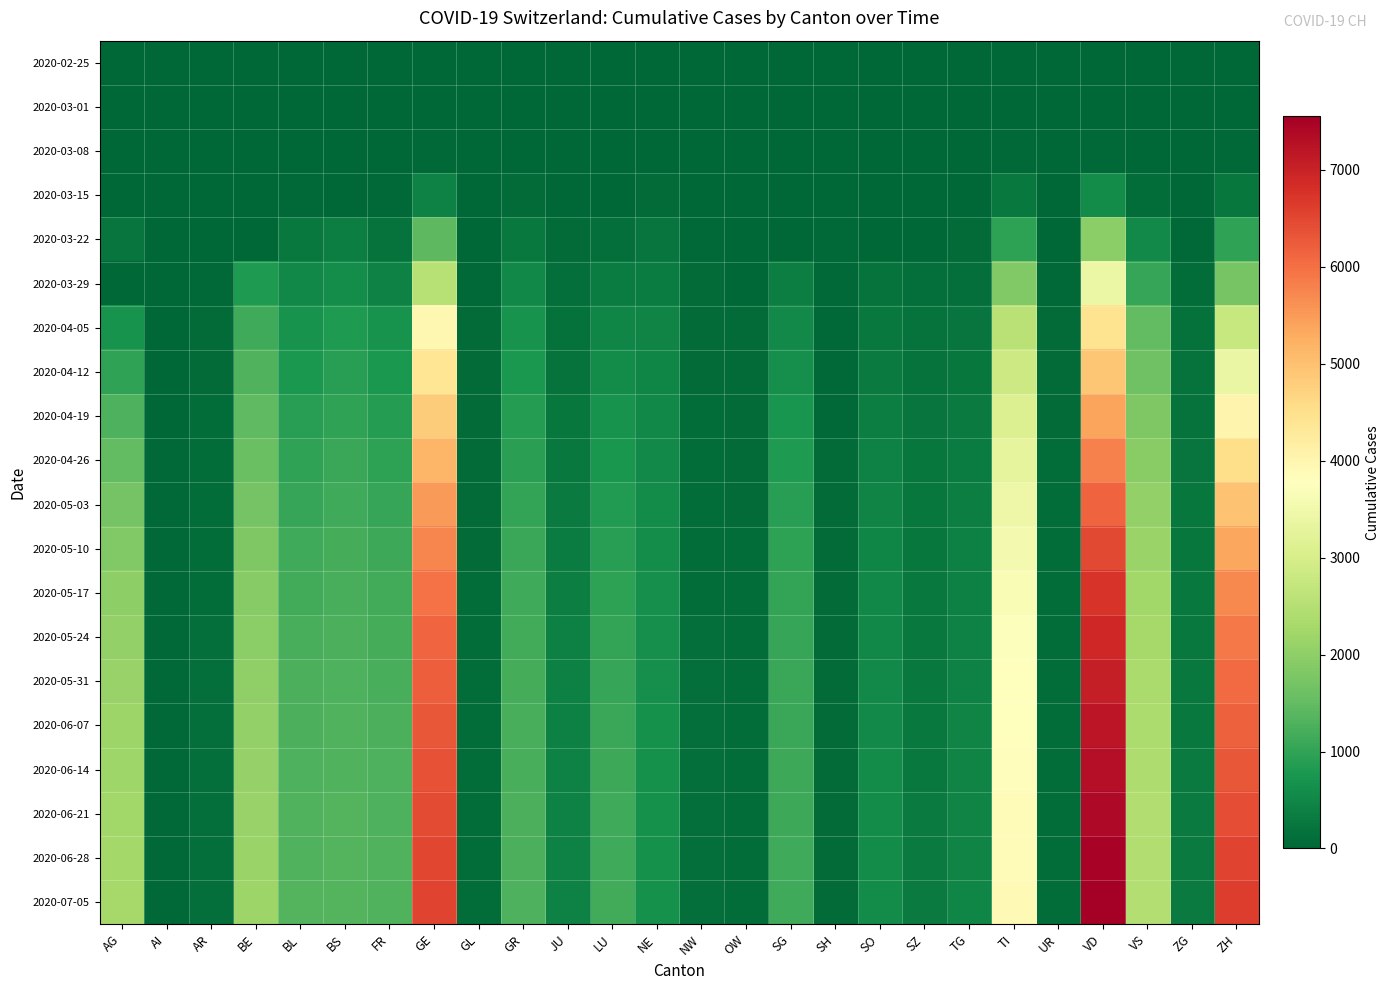

Between GE and TI, which series saw the biggest shift?

2020-07-05